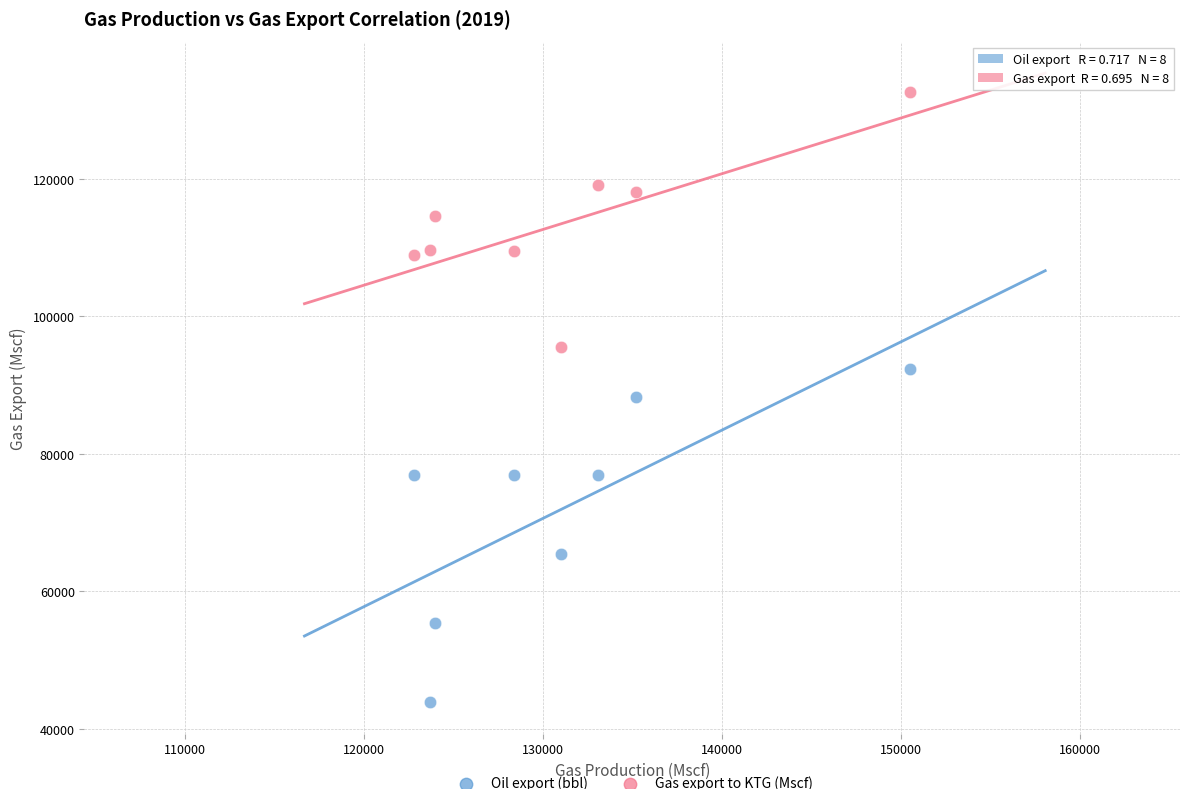

Across all data points, what is the range of Y values (max minus min)?

88726.7